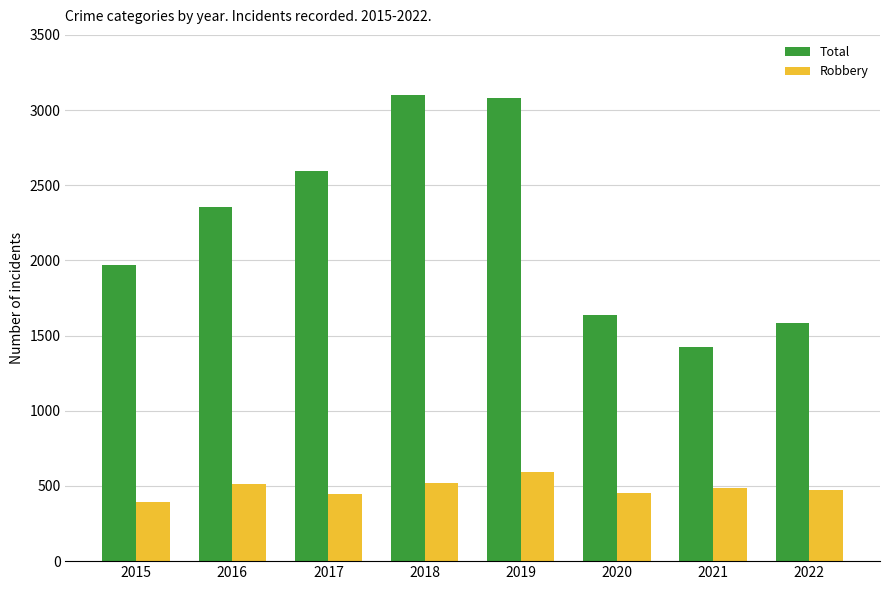

What is the sum of the Total values at 2019 and 2021?

4502